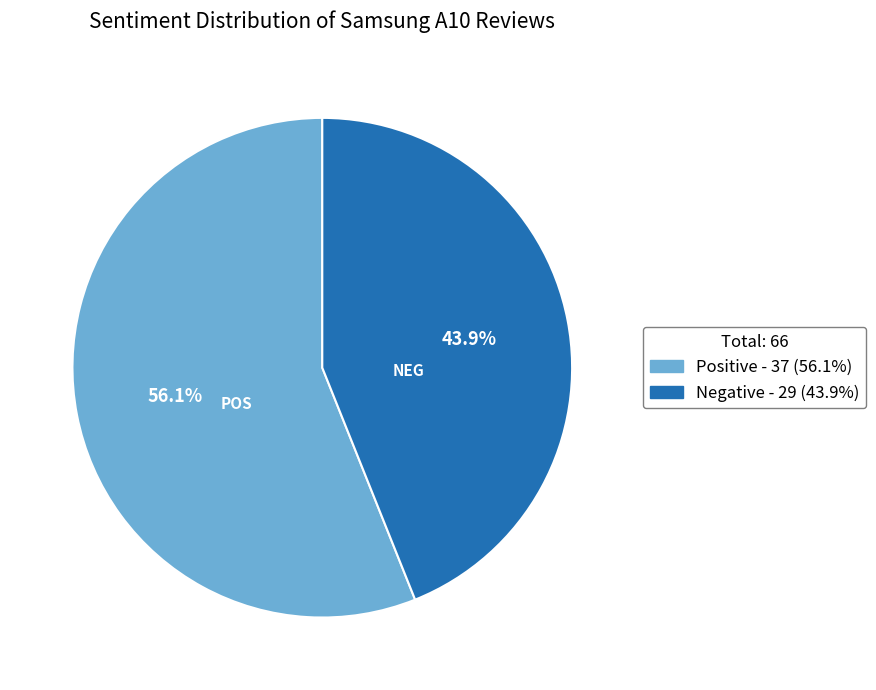

Do Negative and Positive together represent more than half of the pie?

Yes